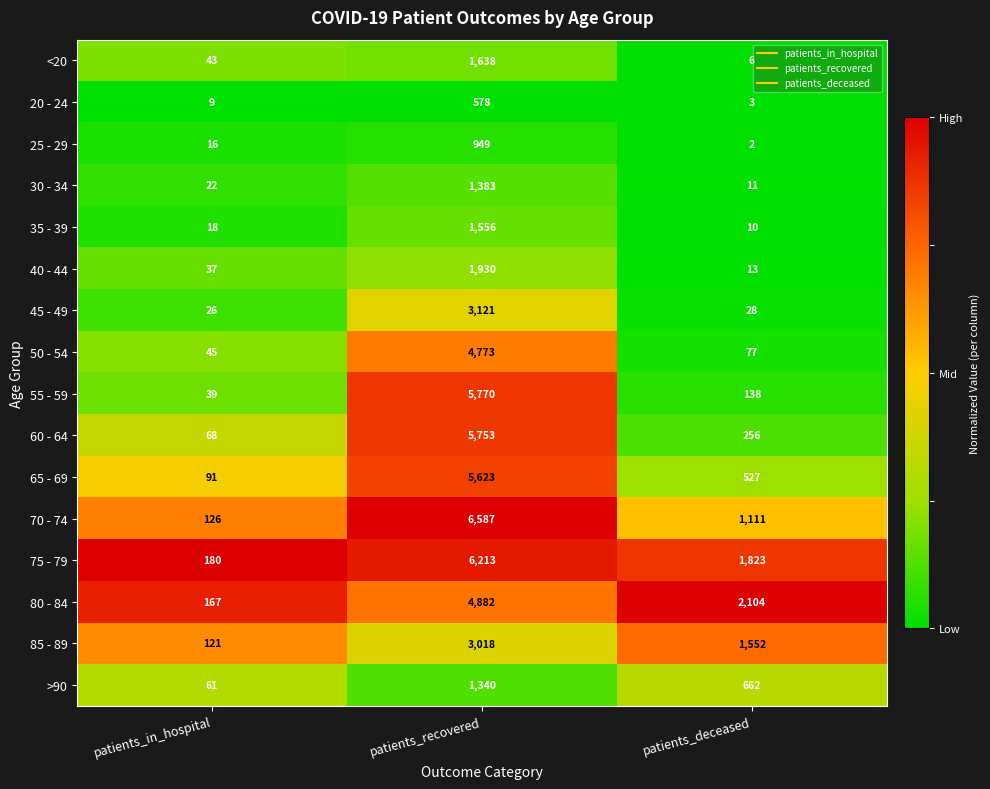

What is the difference between the maximum and minimum values in the 80 - 84 series?

4715